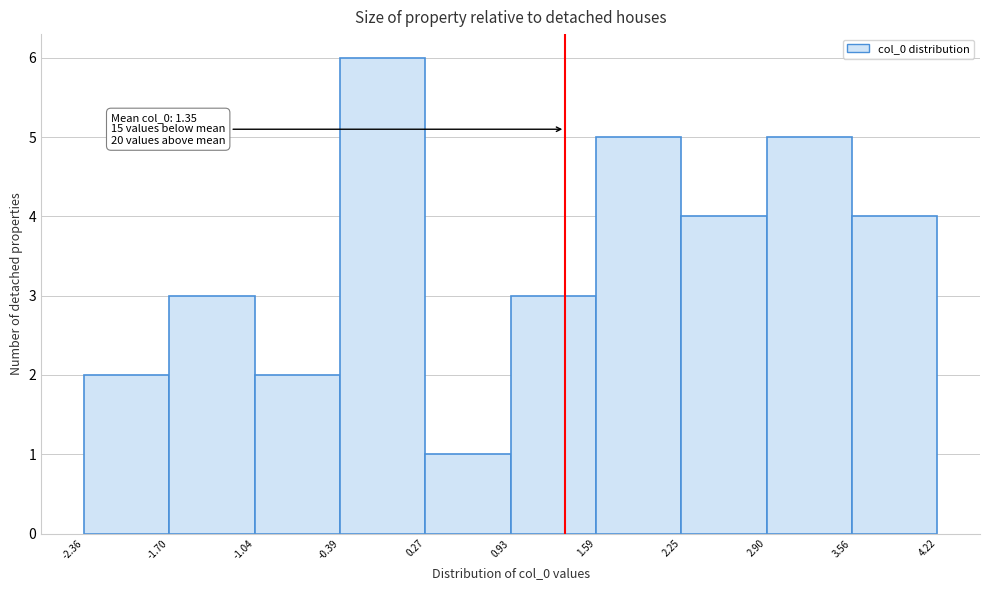

Which range on the x-axis has the tallest bar?

-0.39 to 0.27